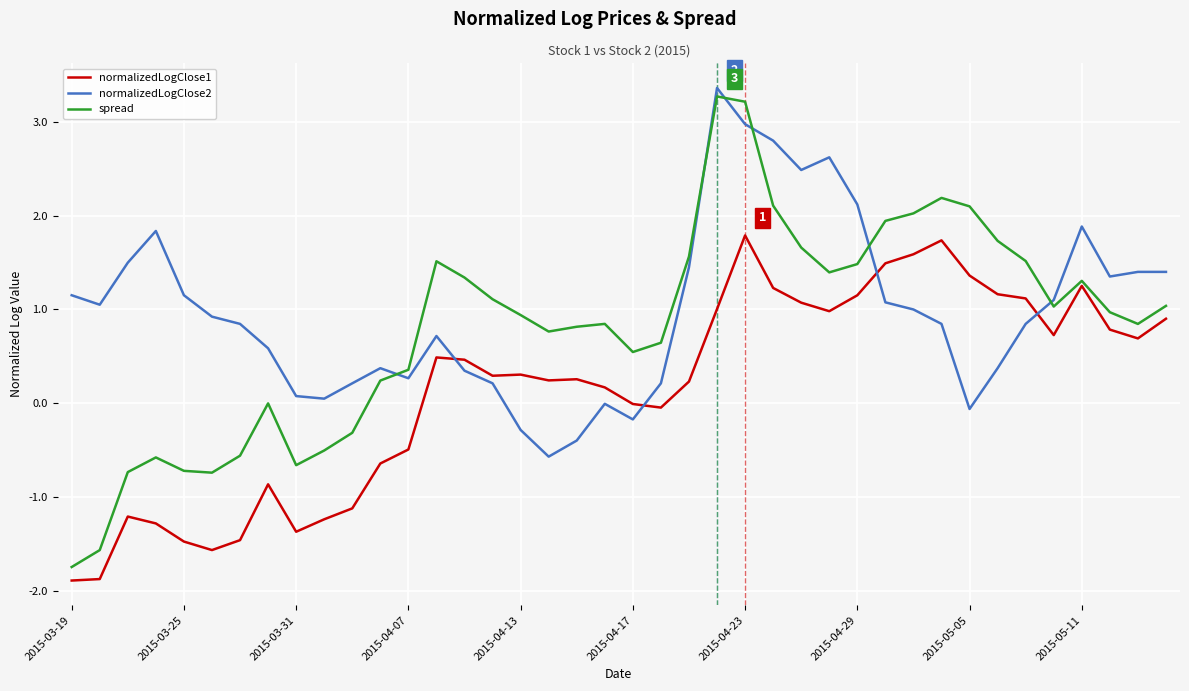

Which series has the widest spread of values?

spread